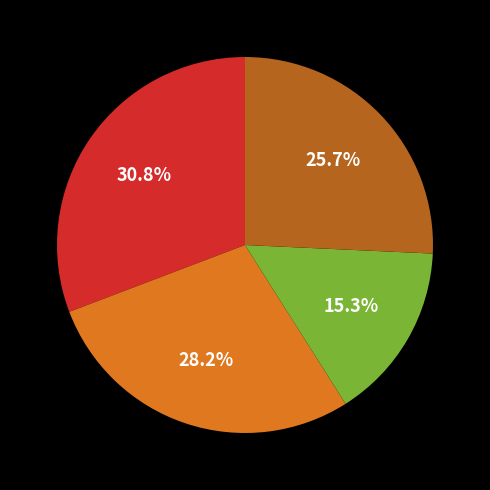

Does any single category account for the majority?

No